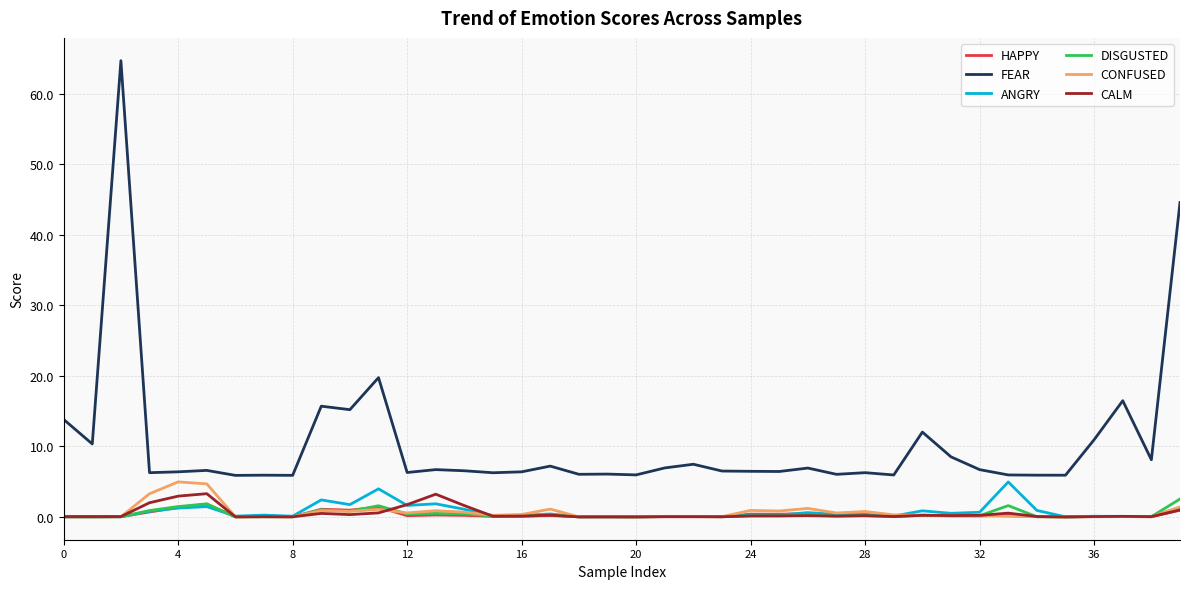

What is the highest value of the HAPPY series?

1.8